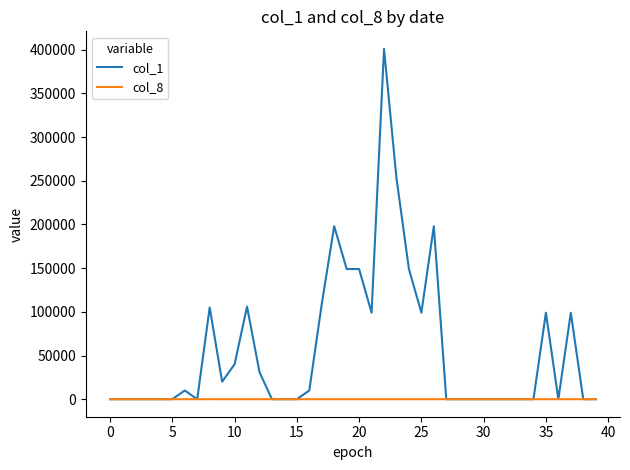

Which series has the largest range (max minus min)?

col_1